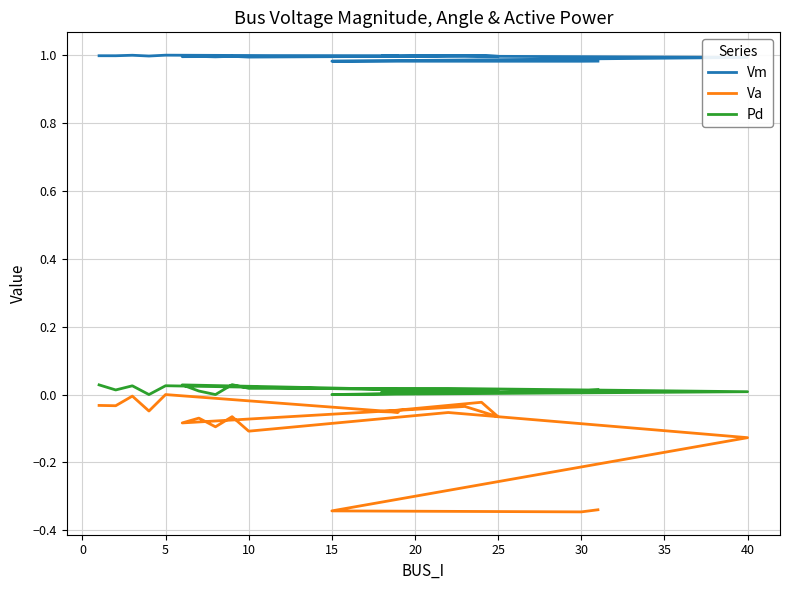

What is the minimum value shown in the chart?

-0.3